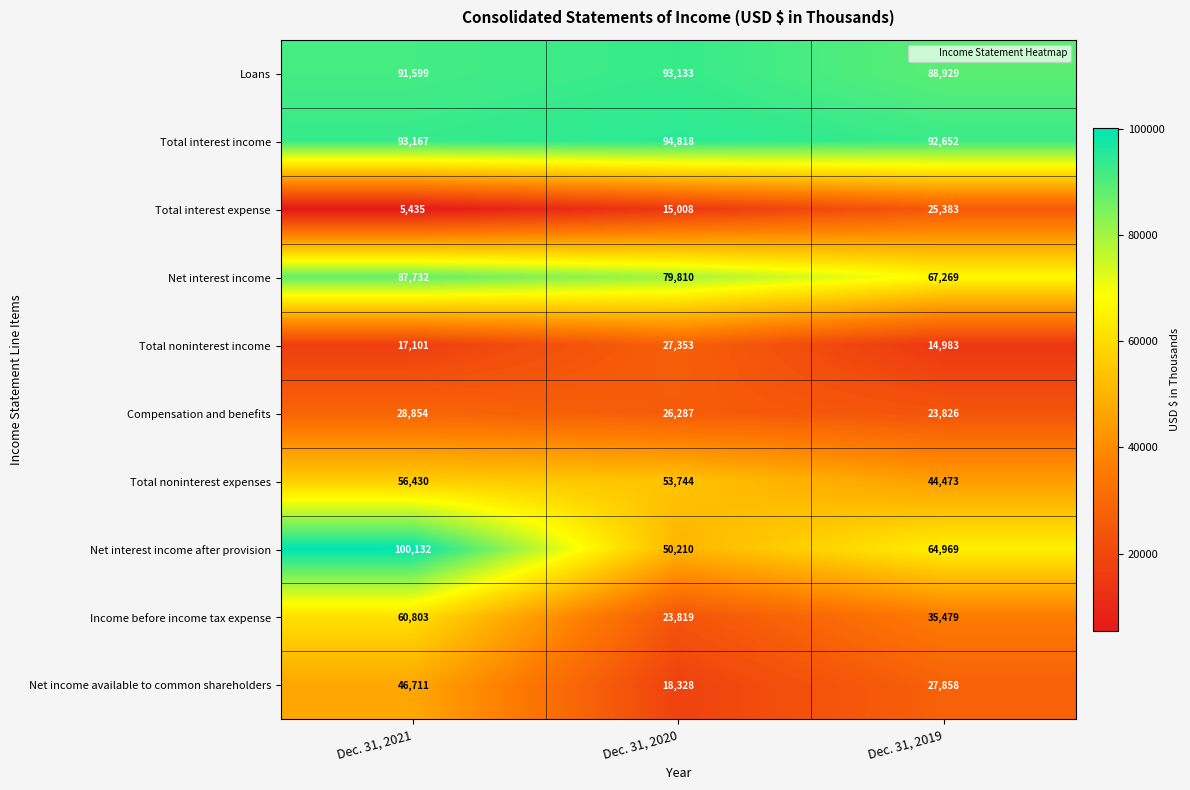

How many values in the Total interest expense series are below 15008?

1